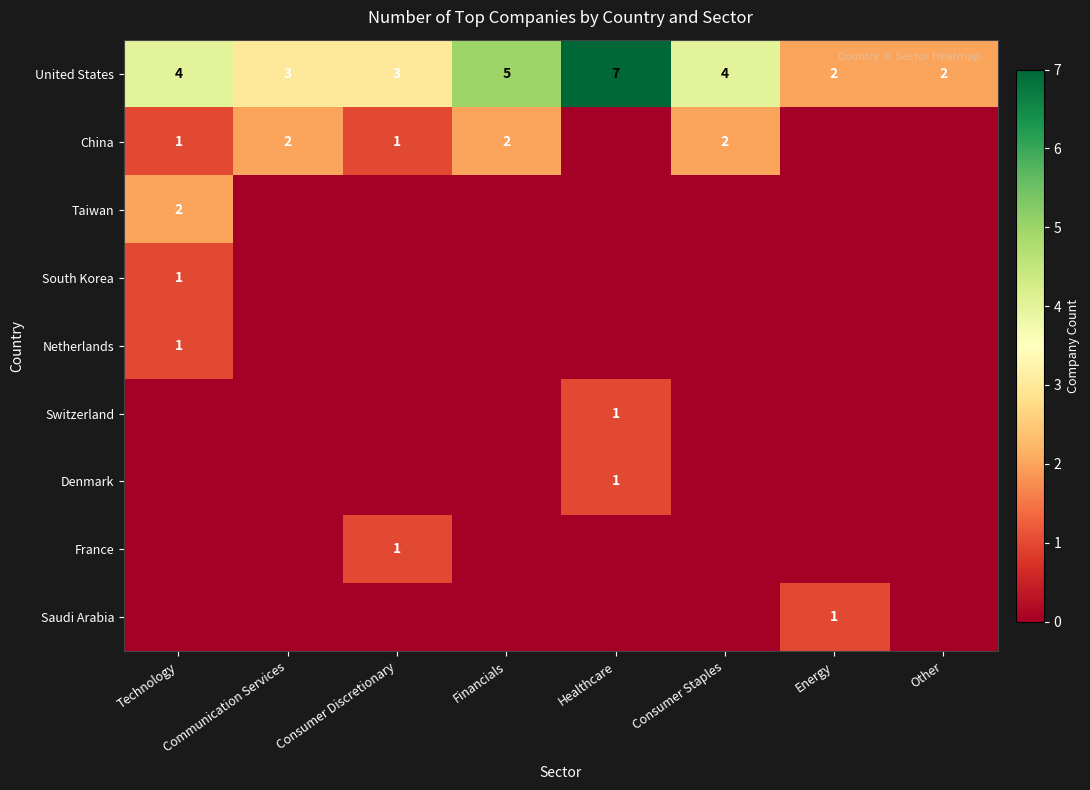

True or false: Denmark has a value of 1 at Healthcare.

True